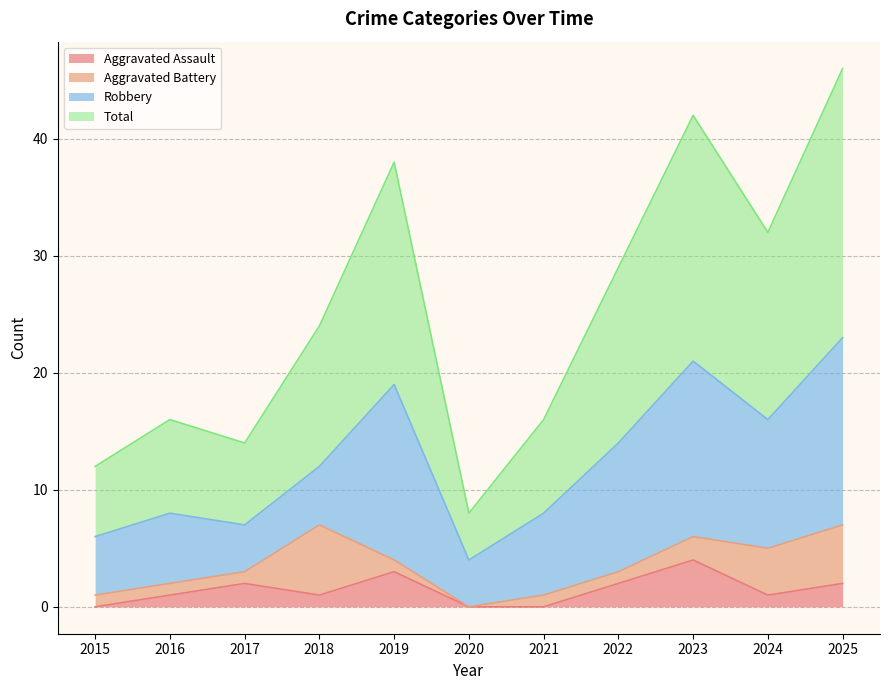

What is the spread (max minus min) of values at 2016?

15